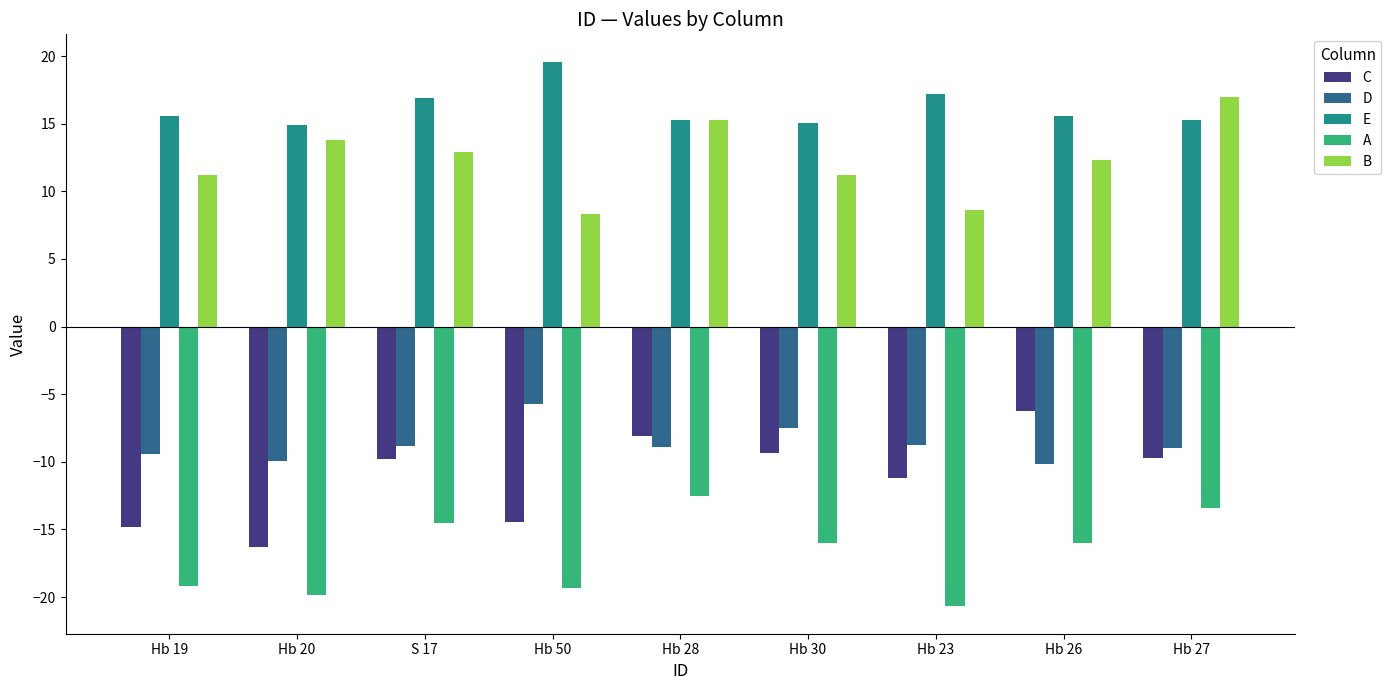

Is it true that D equals -13.1 at Hb 19?

False